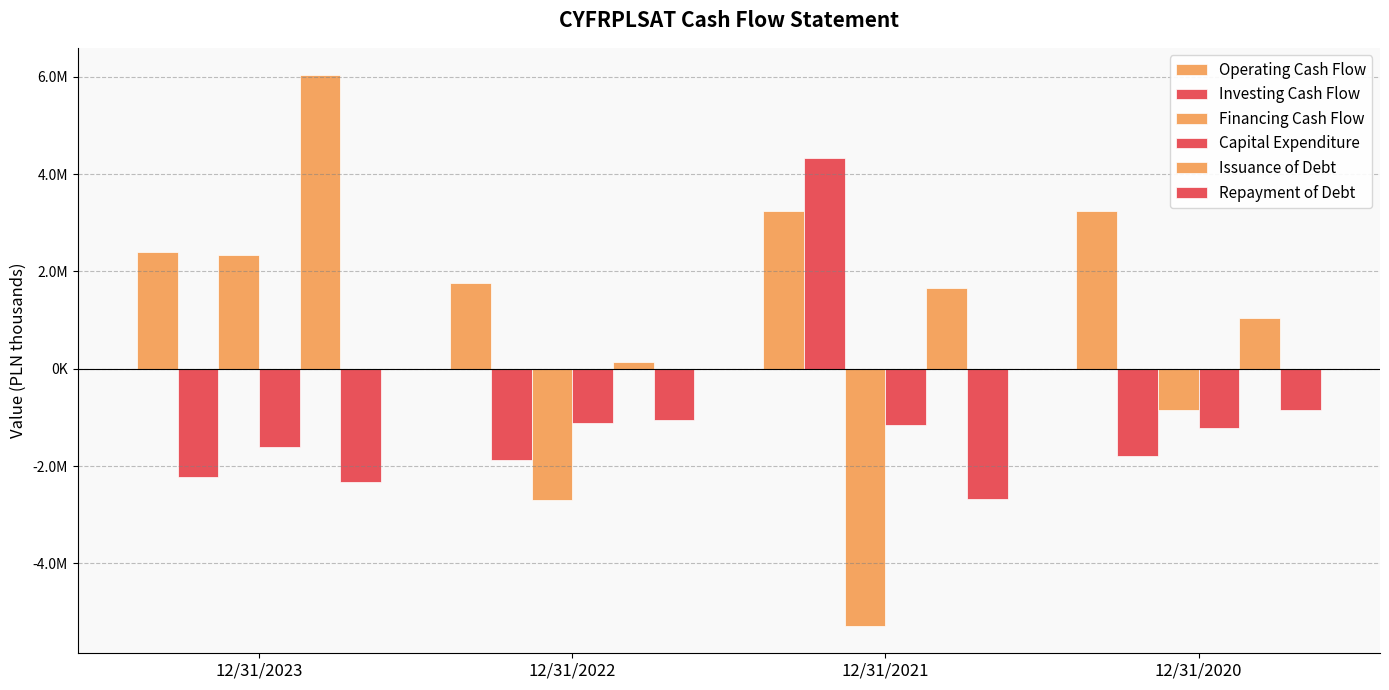

What is the total value across all series at 12/31/2023?

4614400